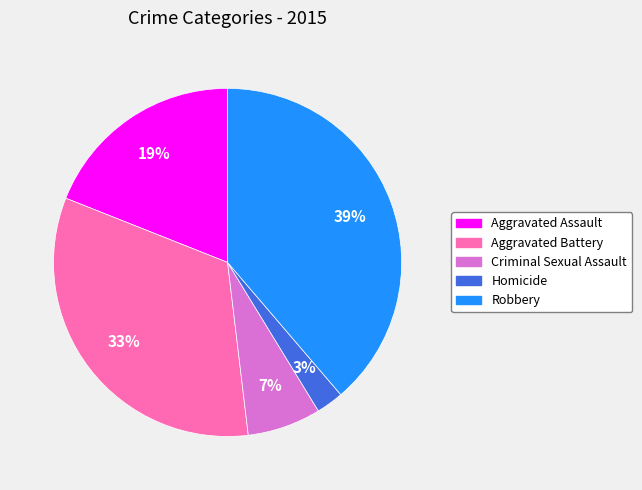

To the nearest percent, what portion does Homicide represent?

3%